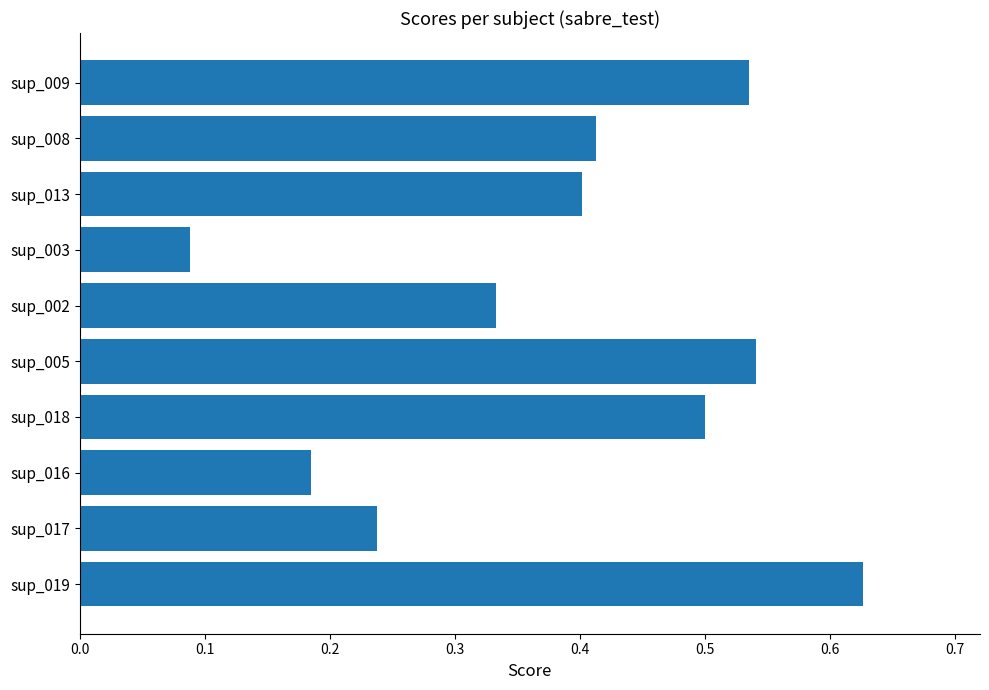

What is the sum of the values at sup_017 and sup_019?

0.9